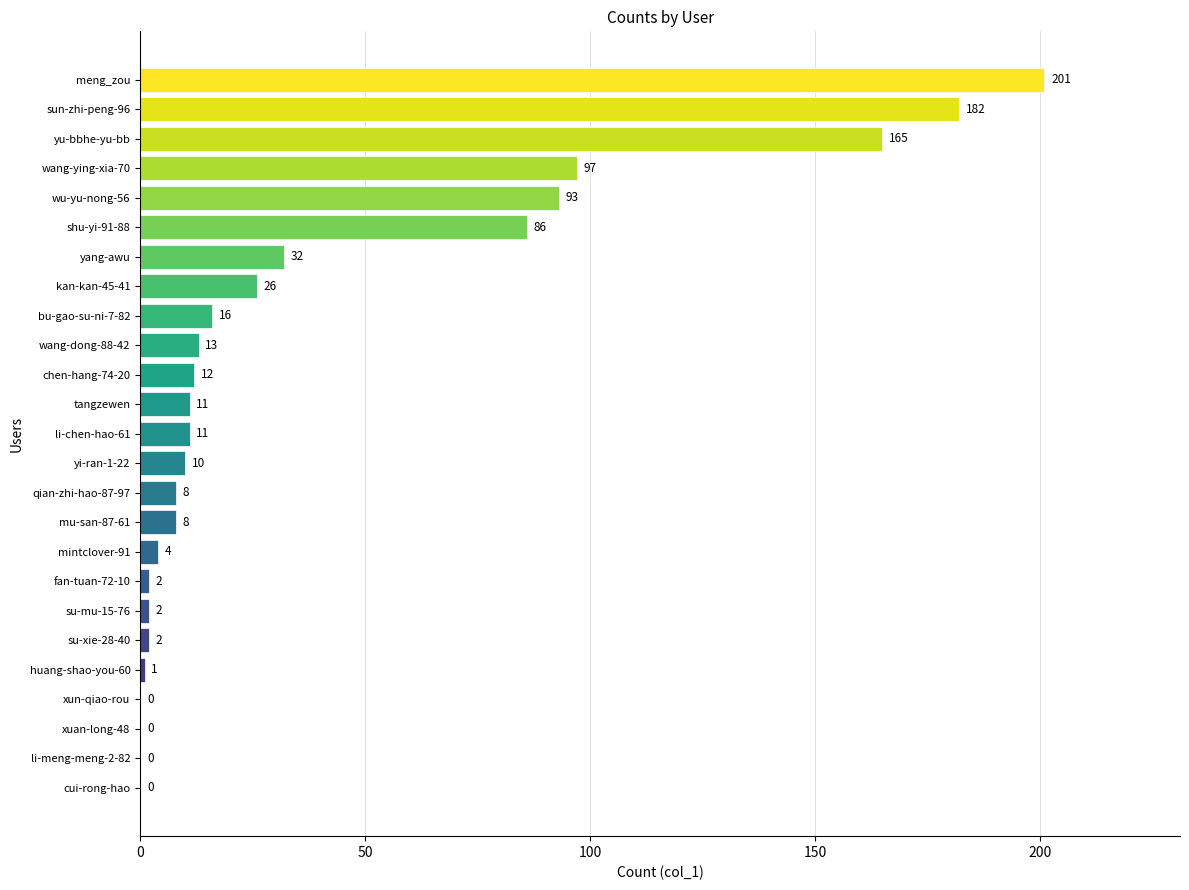

Is it true that the value at wu-yu-nong-56 is 159?

False